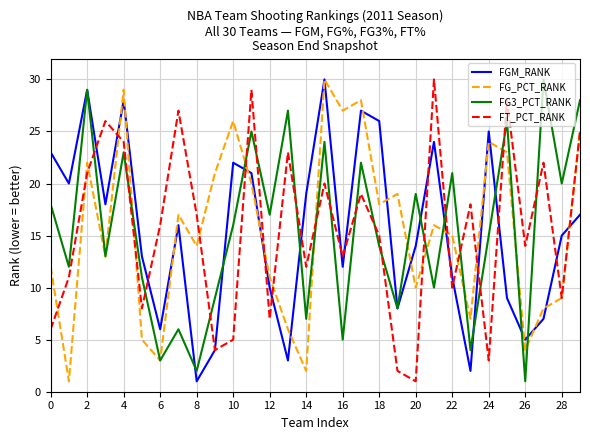

Count the number of categories in the chart.

30